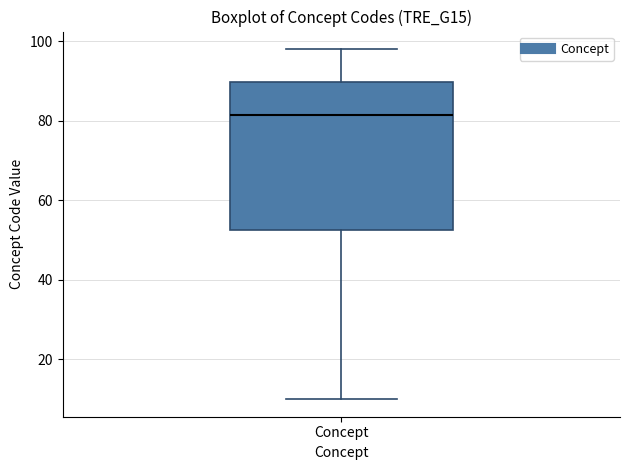

Transcribe this box plot: give where the median line is, the range the box spans, and where the two whiskers end, as read against the y-axis. The values are not printed on the chart, so give them approximately, as read against the axis.

median 82, box 52 to 90, whiskers 10 to 98